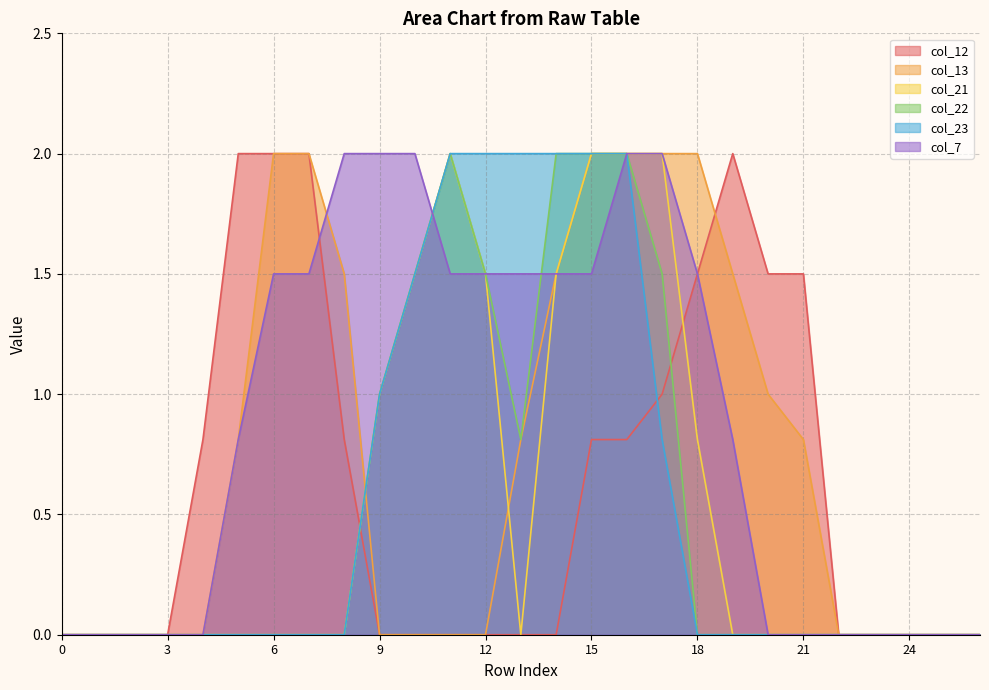

What is the difference between the second highest and minimum values in the col_7 series?

2.0